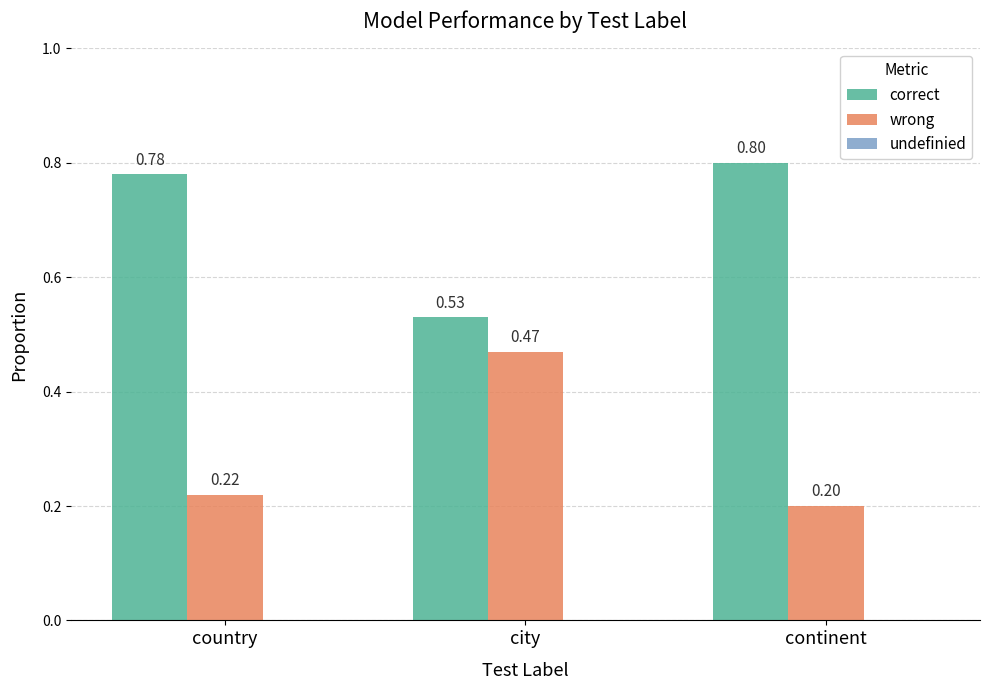

Is the value of wrong at city greater than the value of correct at city?

No